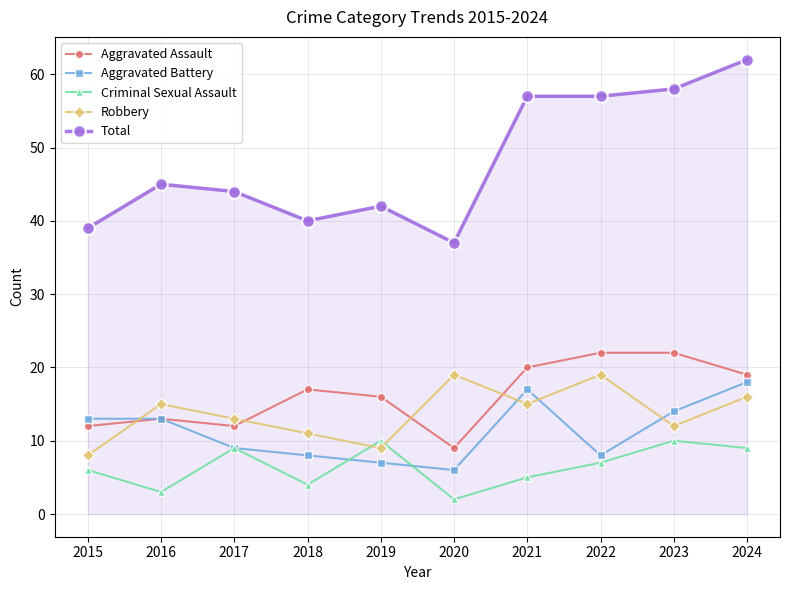

How many lines are shown in the chart?

5